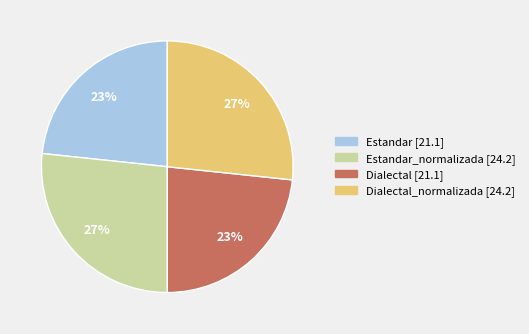

To the nearest percent, what is the average slice percentage?

25%